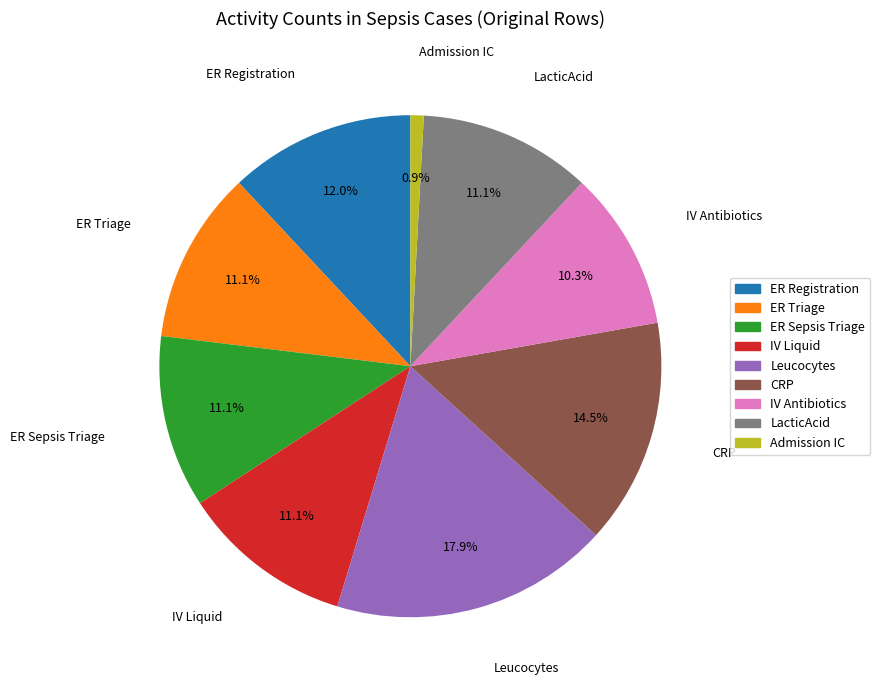

To the nearest percent, what portion does IV Liquid represent?

11%